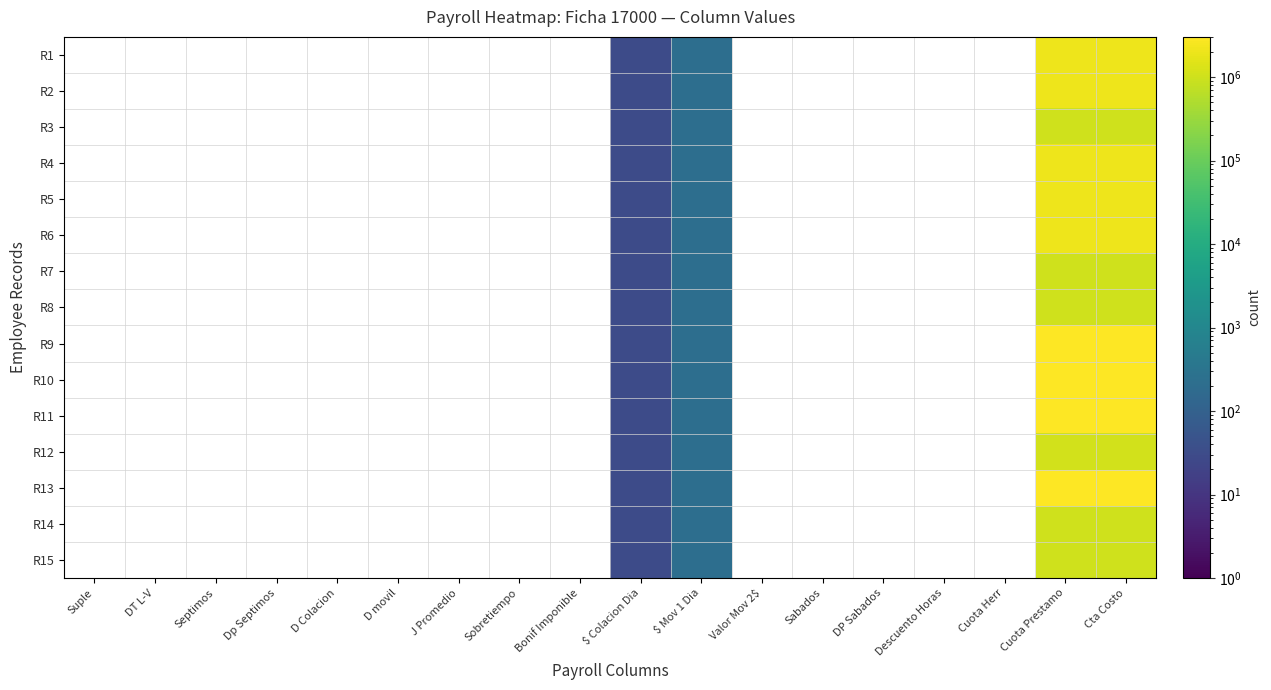

Where does the R11 series first go above 31?

$ Mov 1 Dia